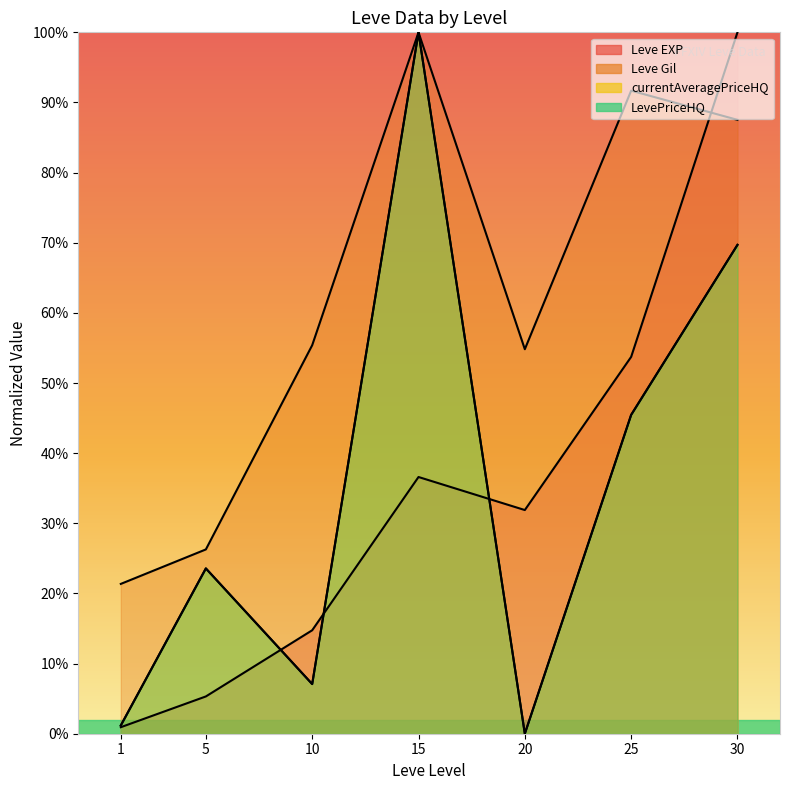

How many interior local peaks does the Leve EXP series have?

1